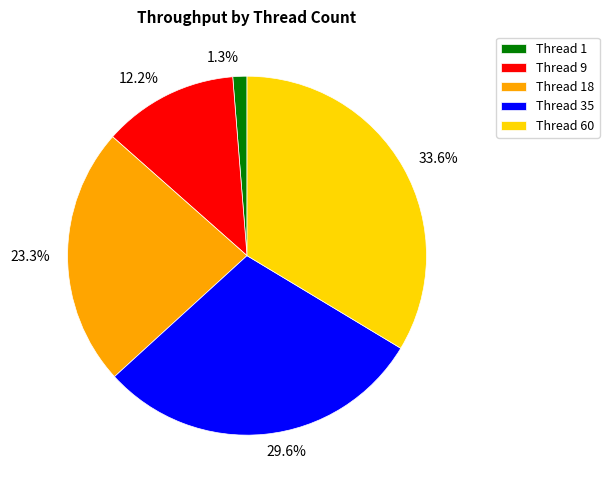

Combined, do Thread 60 and Thread 1 account for over 50%?

No